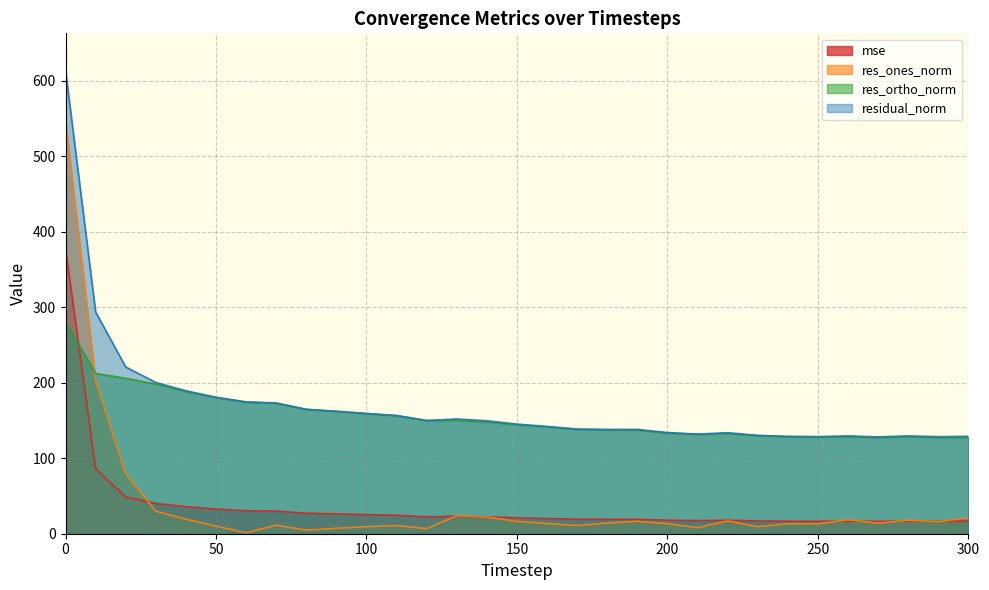

Which series has the widest spread of values?

res_ones_norm